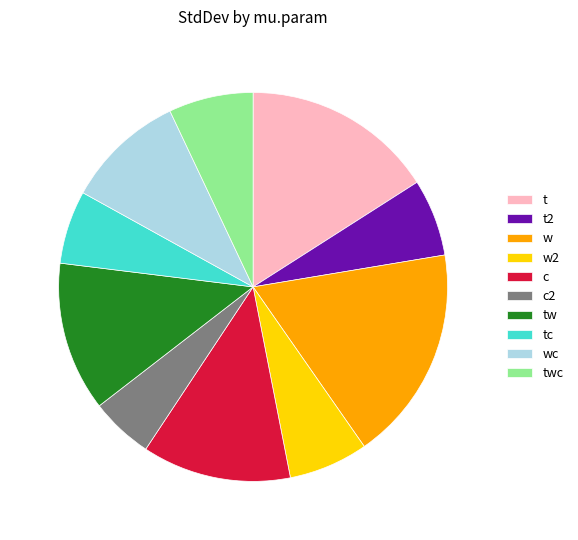

Combined, do w and tc account for over 50%?

No